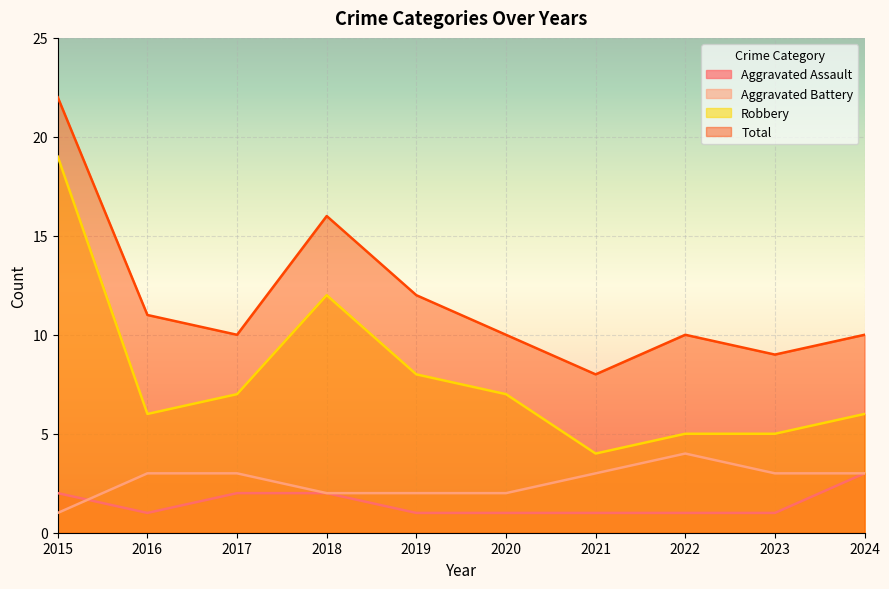

What is the difference between the second highest and minimum values in the Robbery series?

8